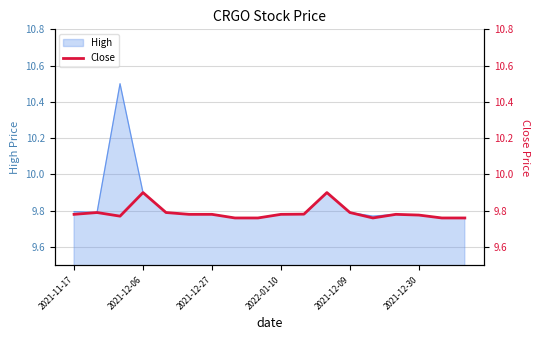

Is it true that High equals 13.0 at 2021-12-09?

False